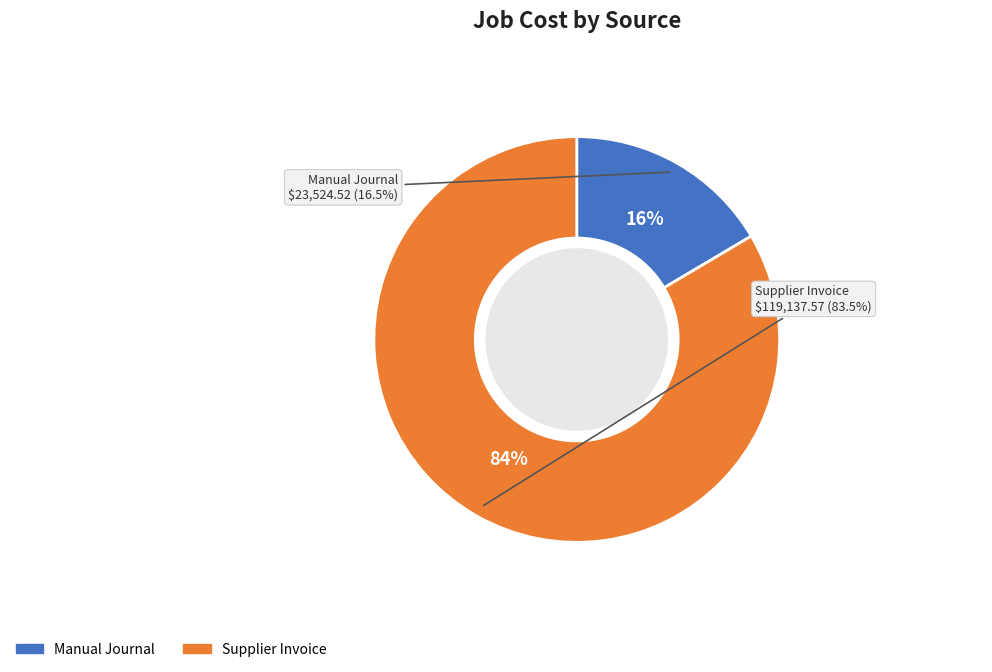

Which slice represents more than half of the pie?

Supplier Invoice